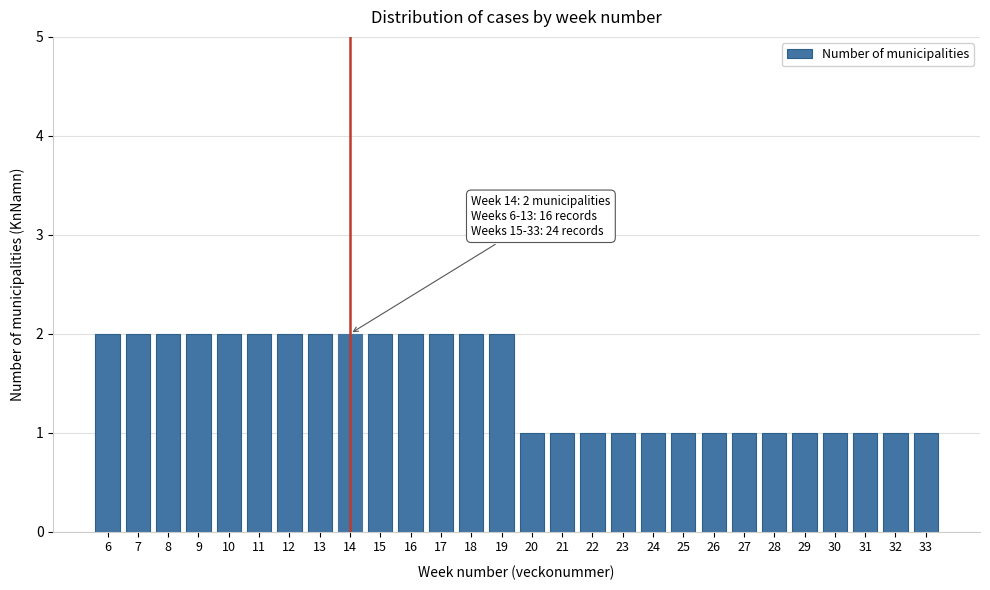

Reading left to right, transcribe all the data shown in this chart.

2	2	2	2	2	2	2	2	2	2	2	2	2	2	1	1	1	1	1	1	1	1	1	1	1	1	1	1